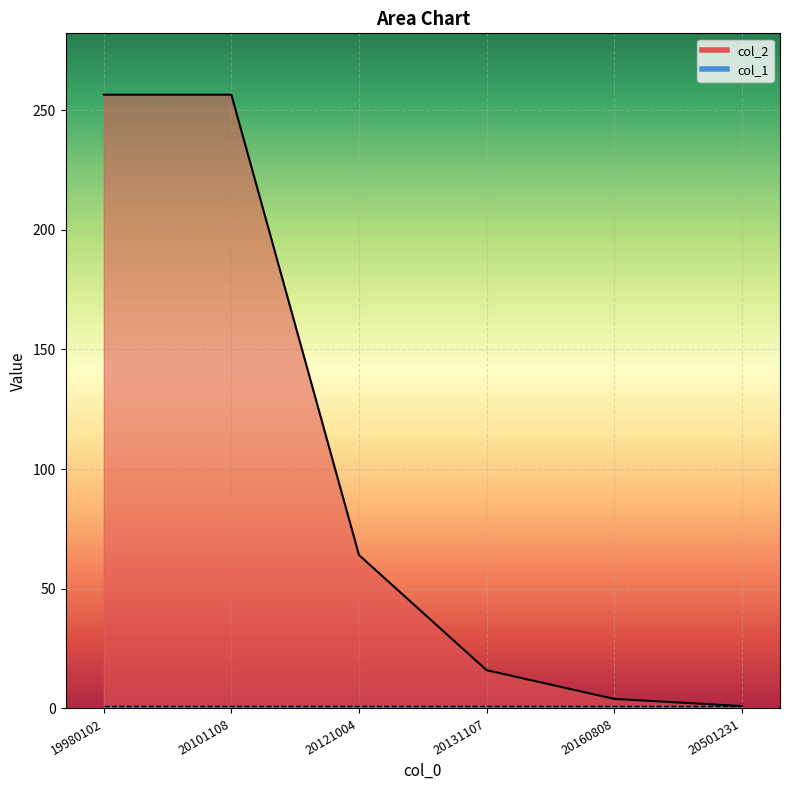

List the labels in order of value, smallest first.

20501231, 20160808, 20131107, 20121004, 19980102, 20101108